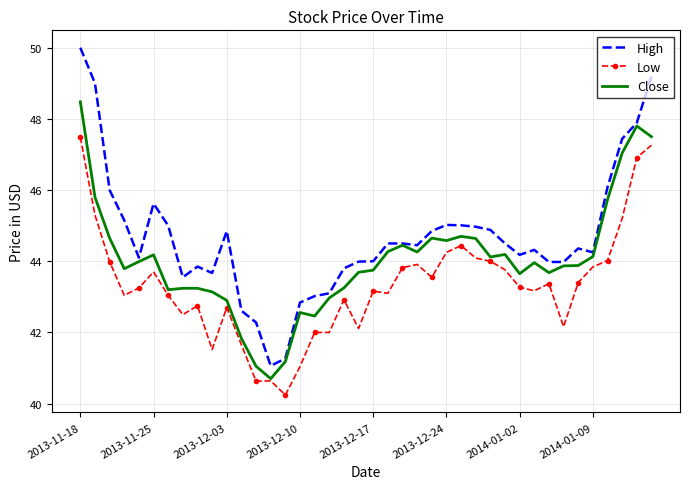

What is the greatest value displayed?

50.0